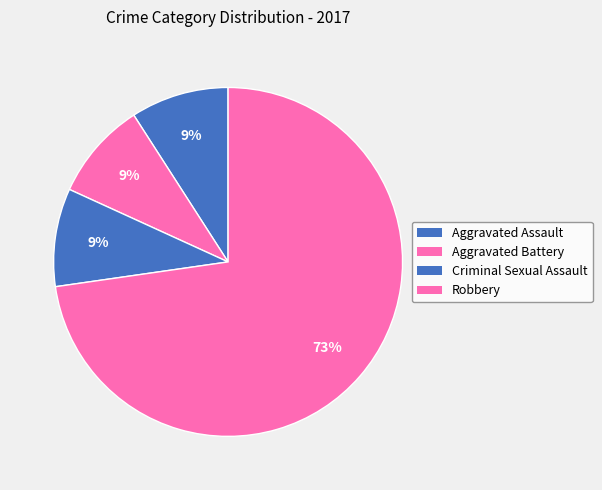

Count the number of slices in the pie.

4